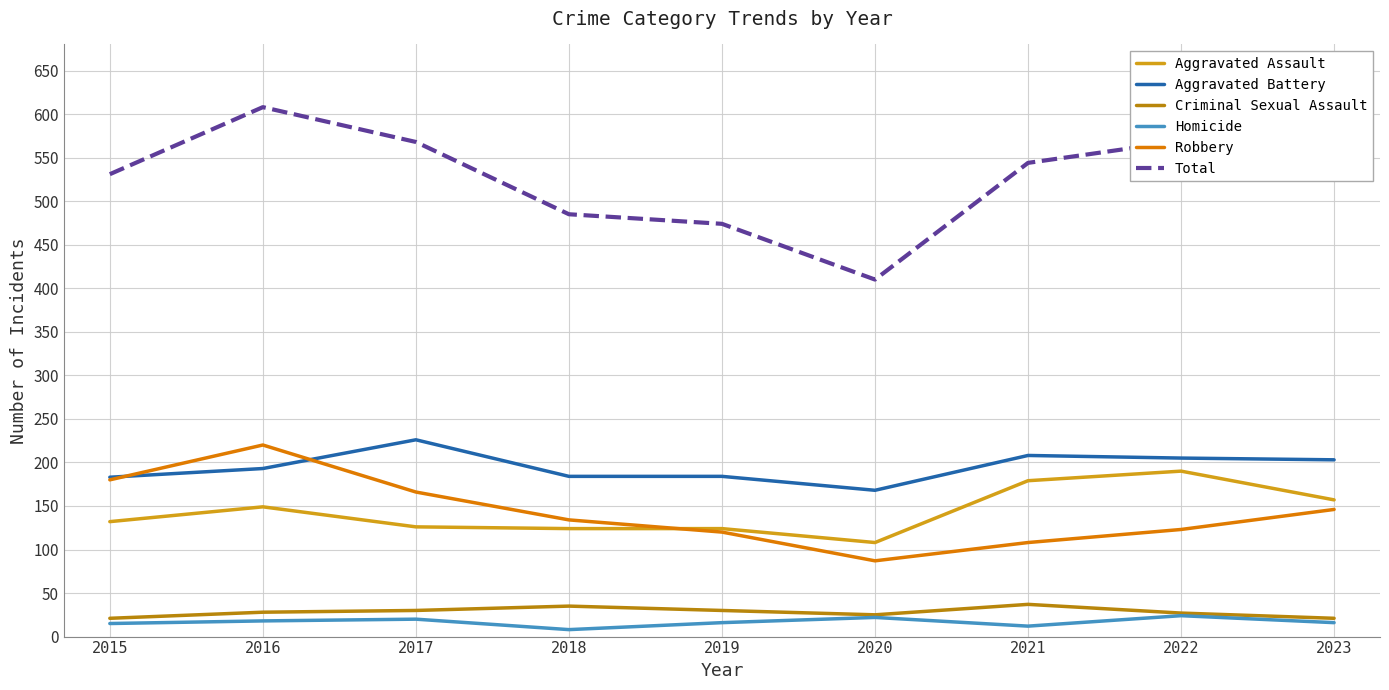

Which series changed the most between 2020 and 2023?

Total